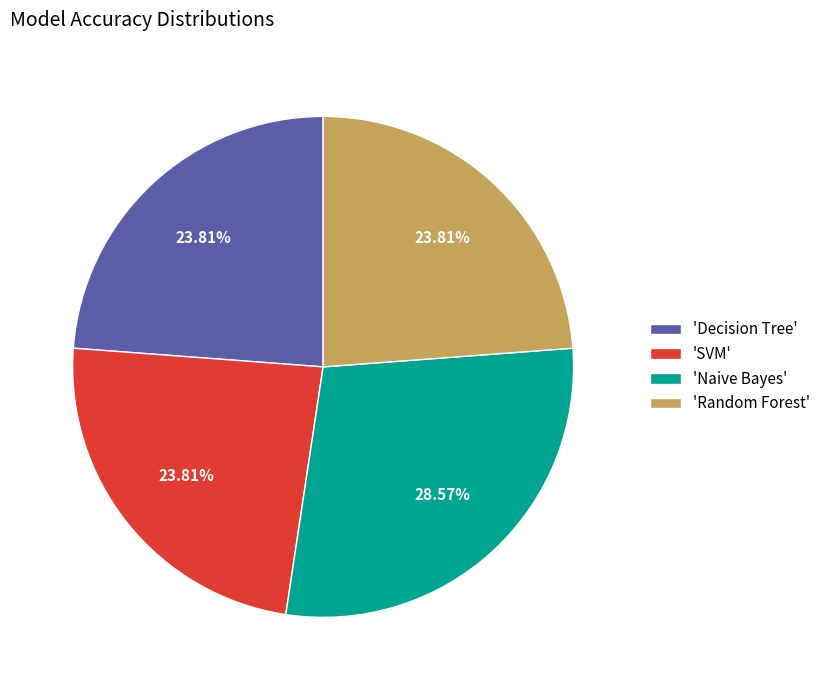

Do 'Decision Tree' and 'SVM' together represent more than half of the pie?

No